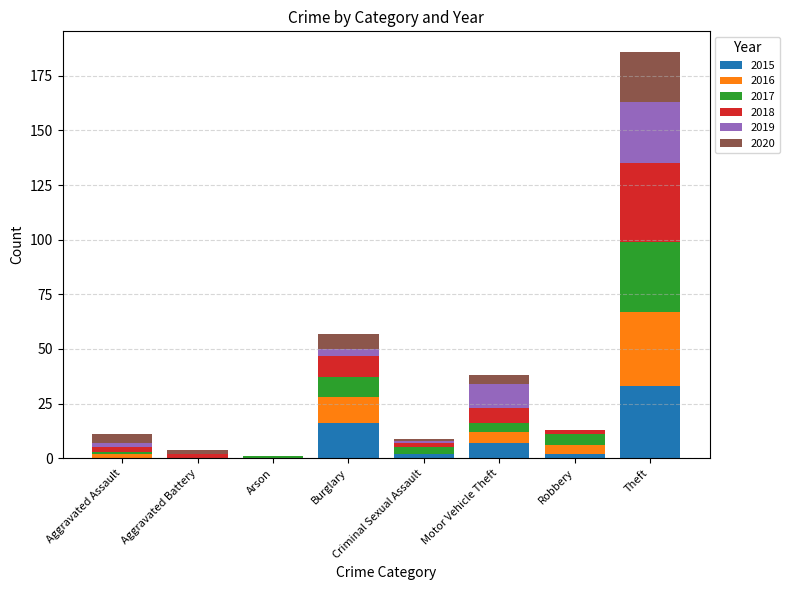

Read the 2015 value at Theft.

33